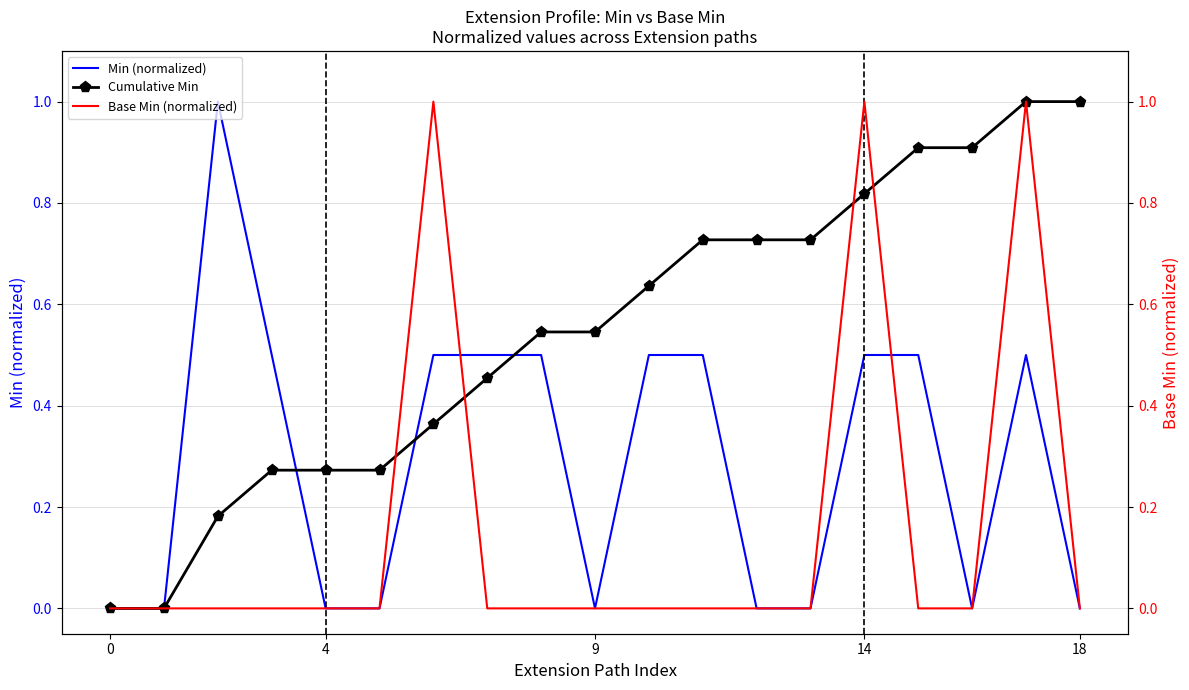

Which series has the largest total across all categories?

Cumulative Min